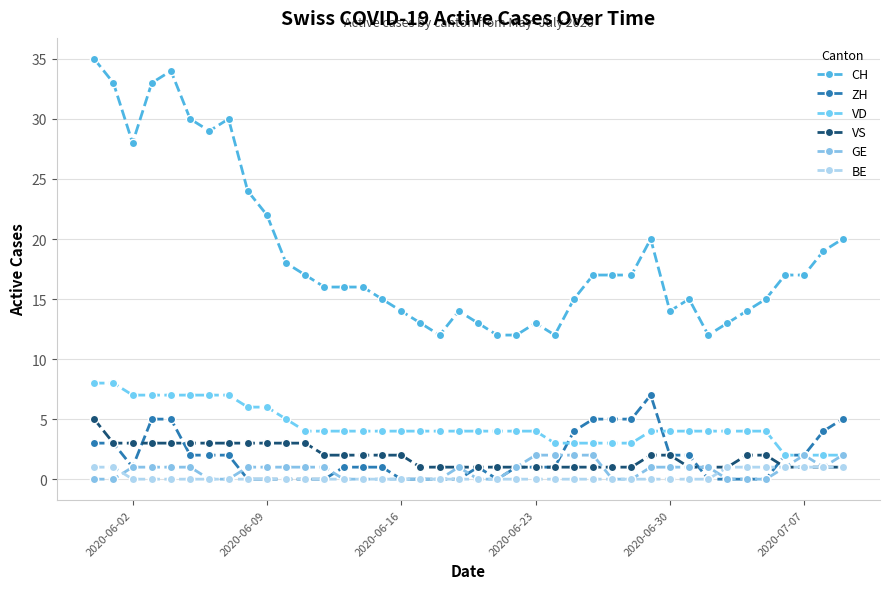

List the series in order of their peak value, lowest first.

BE, GE, VS, ZH, VD, CH